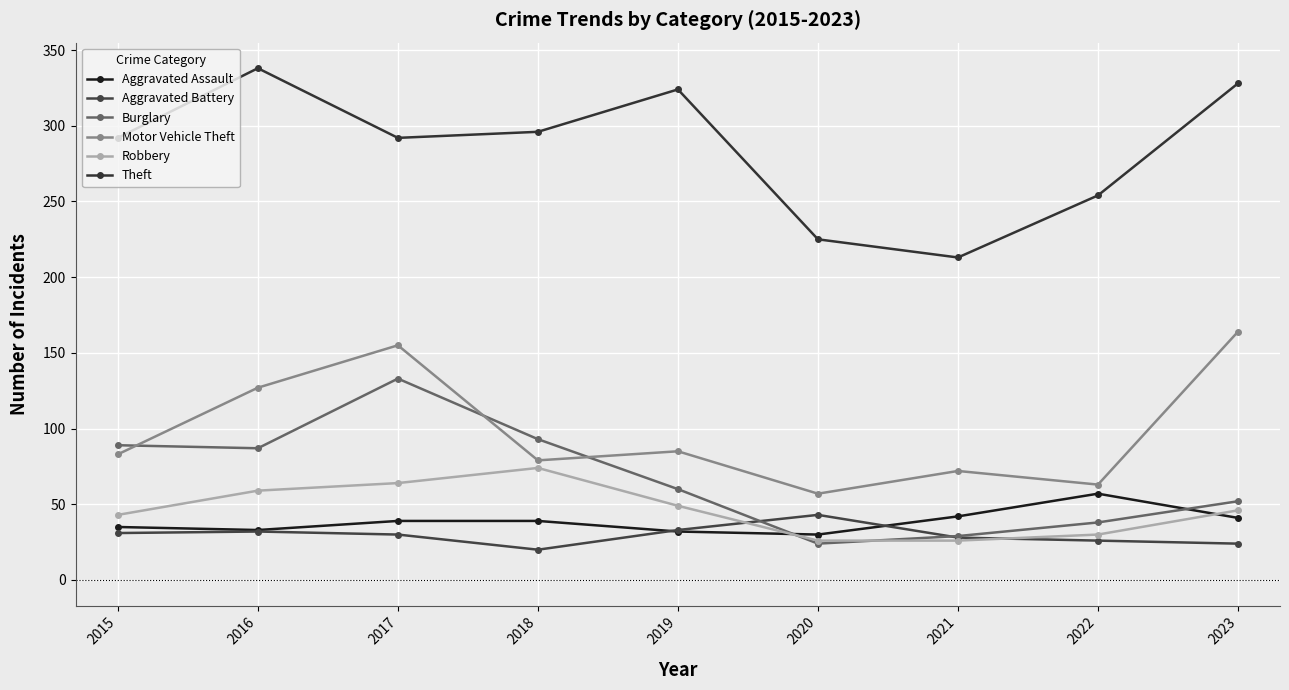

True or false: Burglary and Motor Vehicle Theft cross at least once.

True